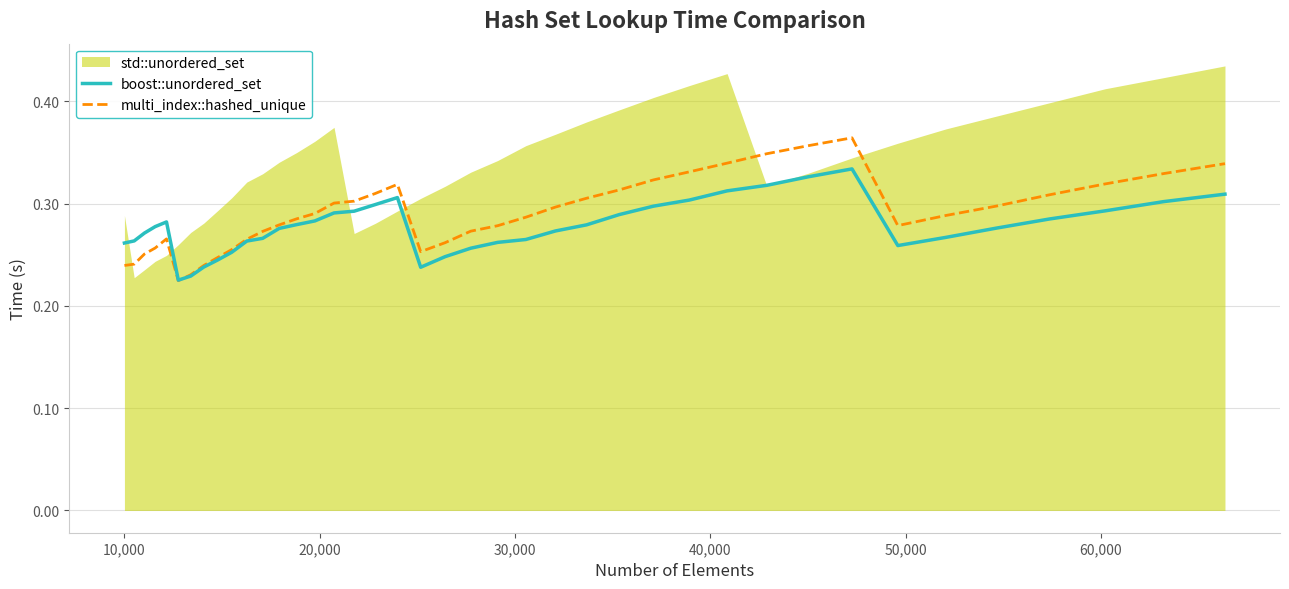

Count the number of categories in the chart.

40